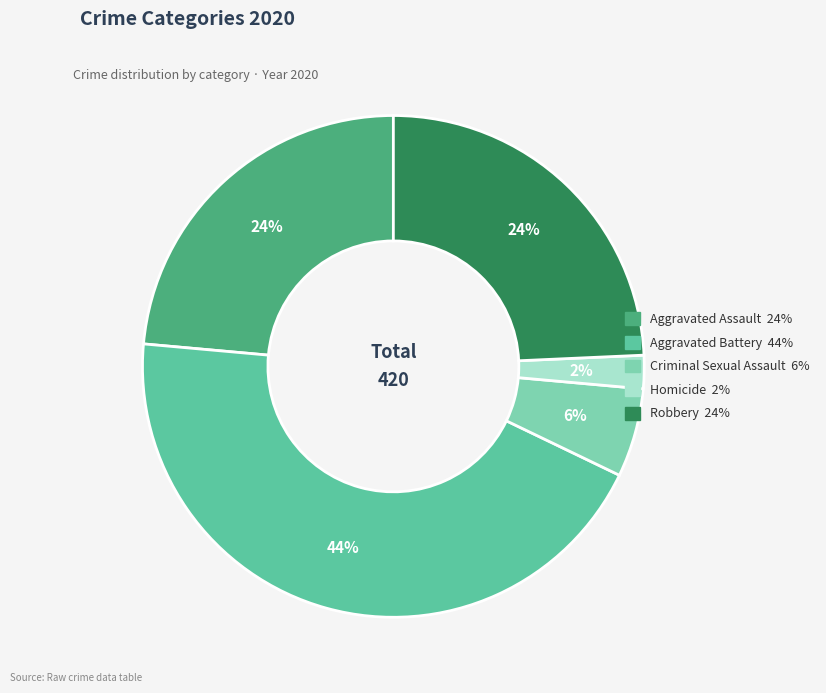

Combined, do Robbery and Aggravated Assault account for over 50%?

No